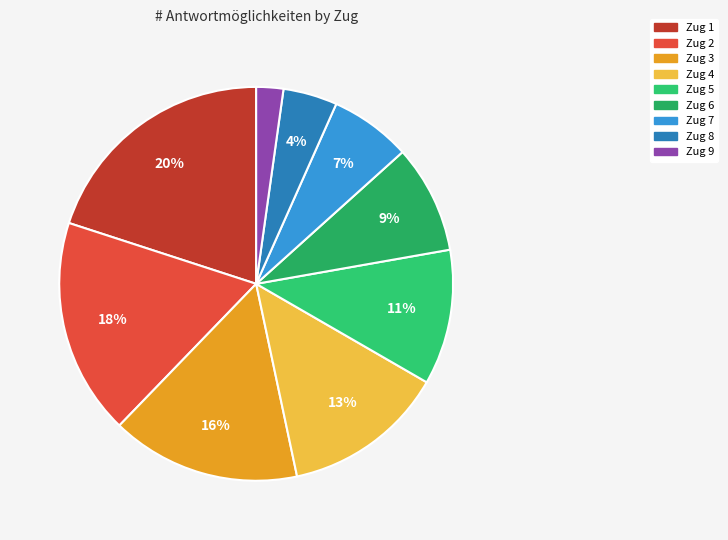

To the nearest percent, what portion does Zug 7 represent?

7%